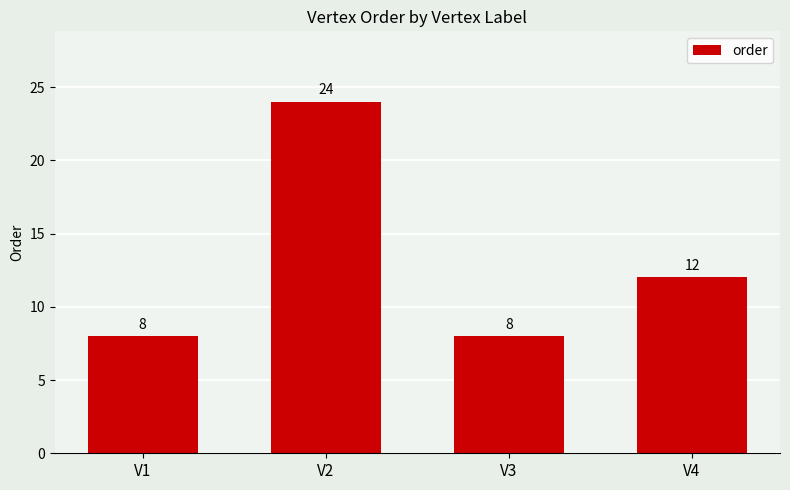

What is the change in value from V2 to V3?

-16